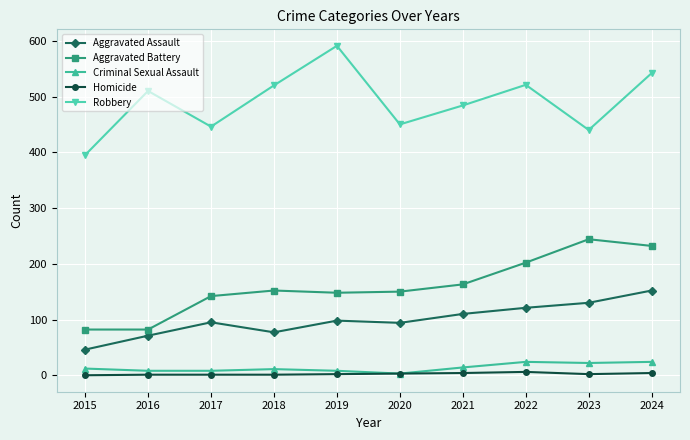

At which label does Aggravated Battery reach its peak?

2023